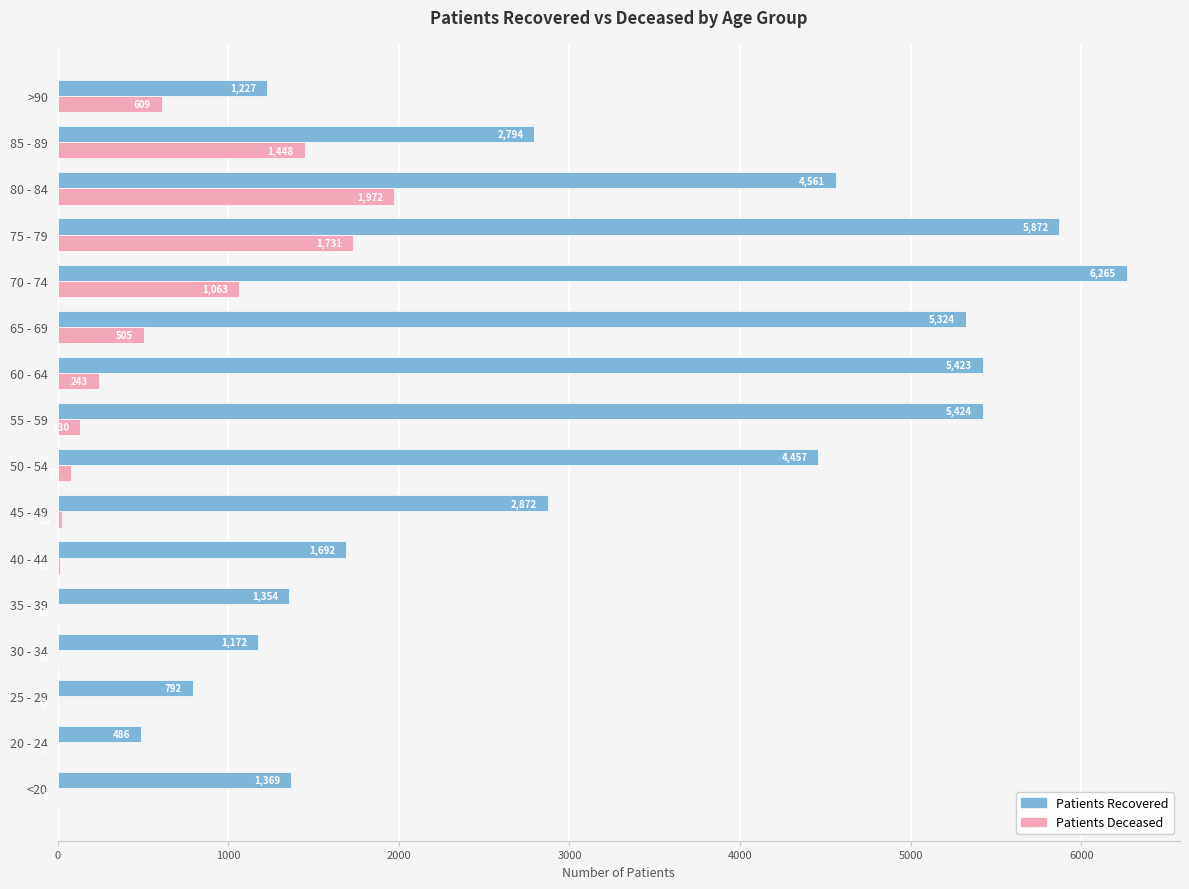

What is the greatest value displayed?

6265